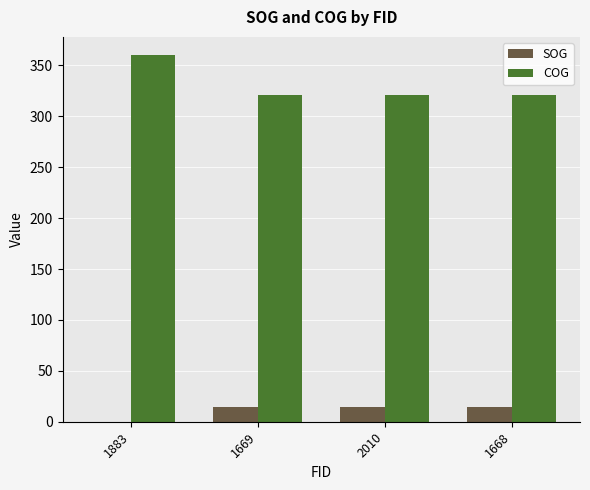

Does the chart contain stacked bars?

No